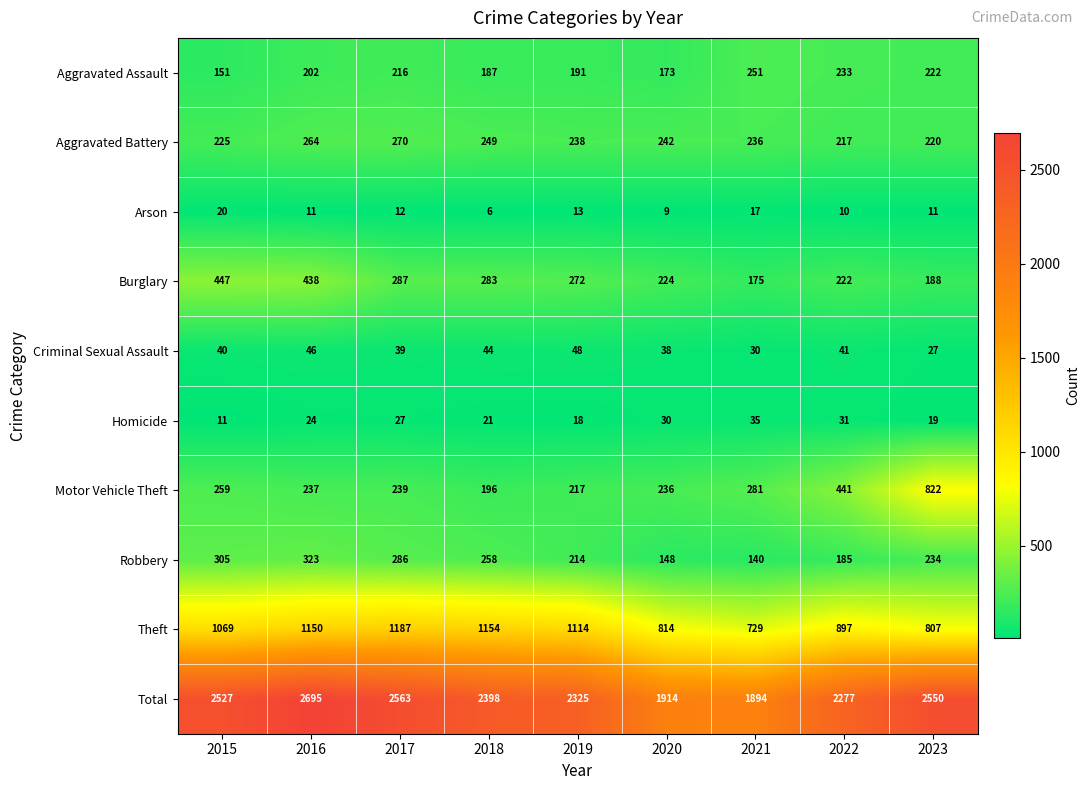

What is the difference between the highest and lowest values at 2018?

2392